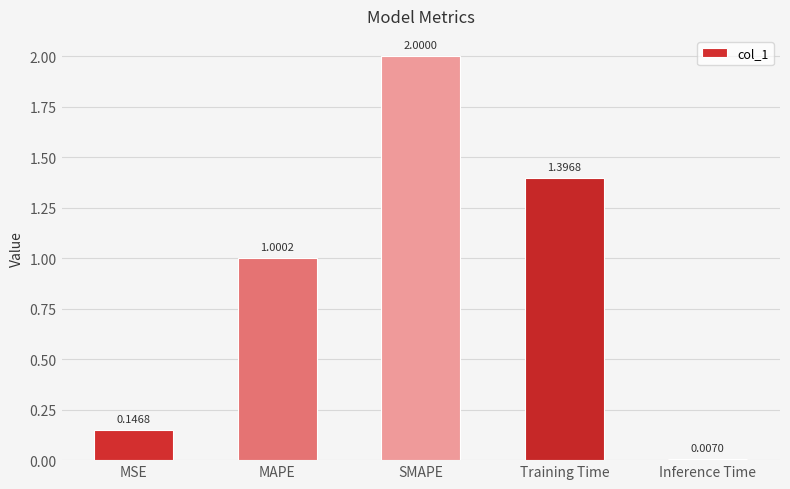

Where does the data first go above 1?

MAPE